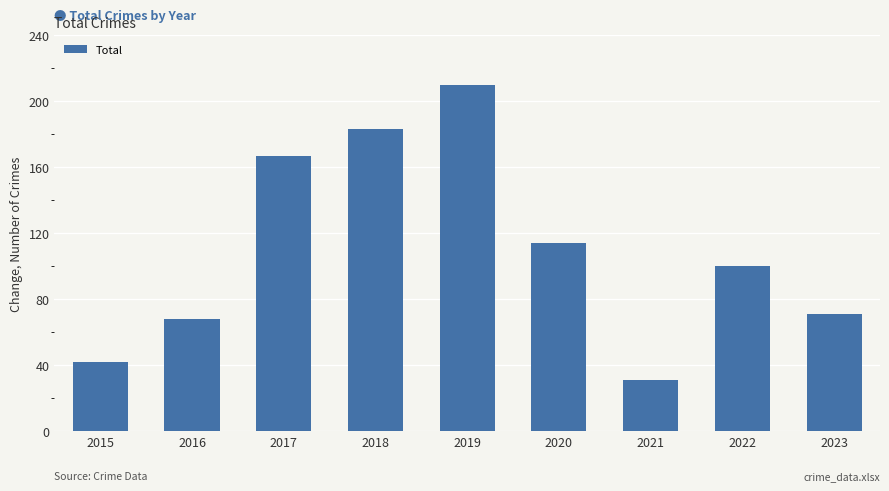

What is the change in value from 2015 to 2019?

+168